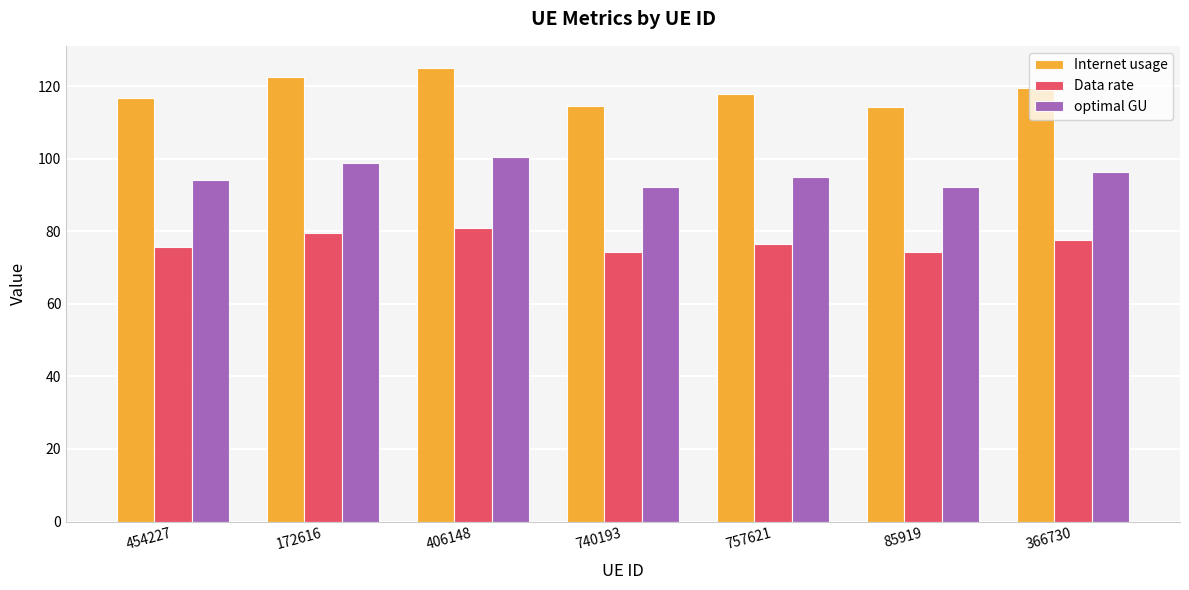

What is the approximate value of optimal GU at 740193?

92.3